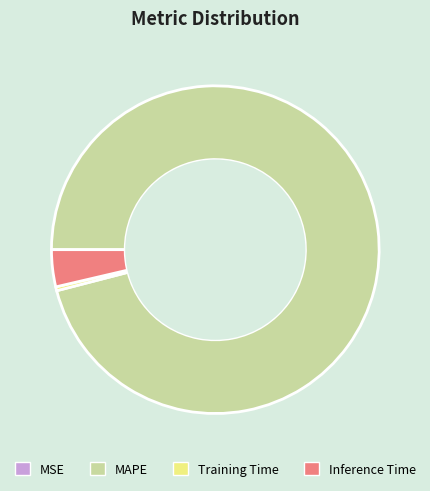

Do Training Time and MAPE together represent more than half of the pie?

Yes